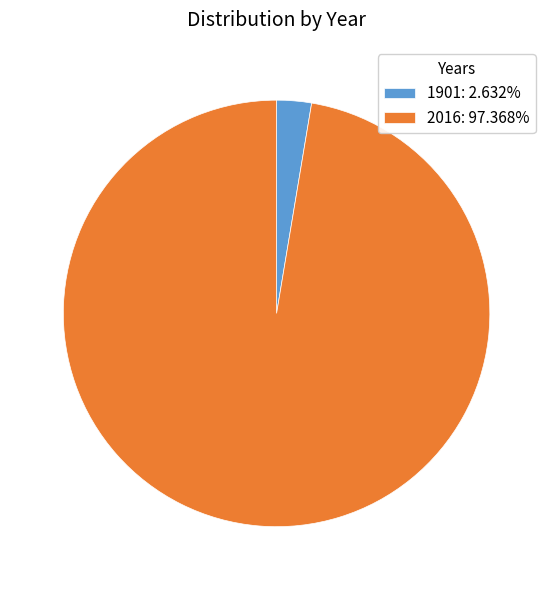

Is the sum of 1901: 2.632% and 2016: 97.368% greater than half?

Yes